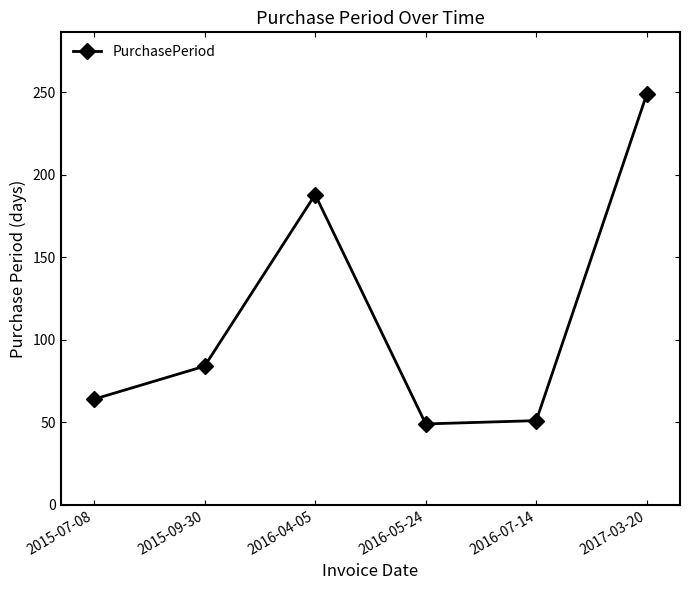

What is the average value?

114